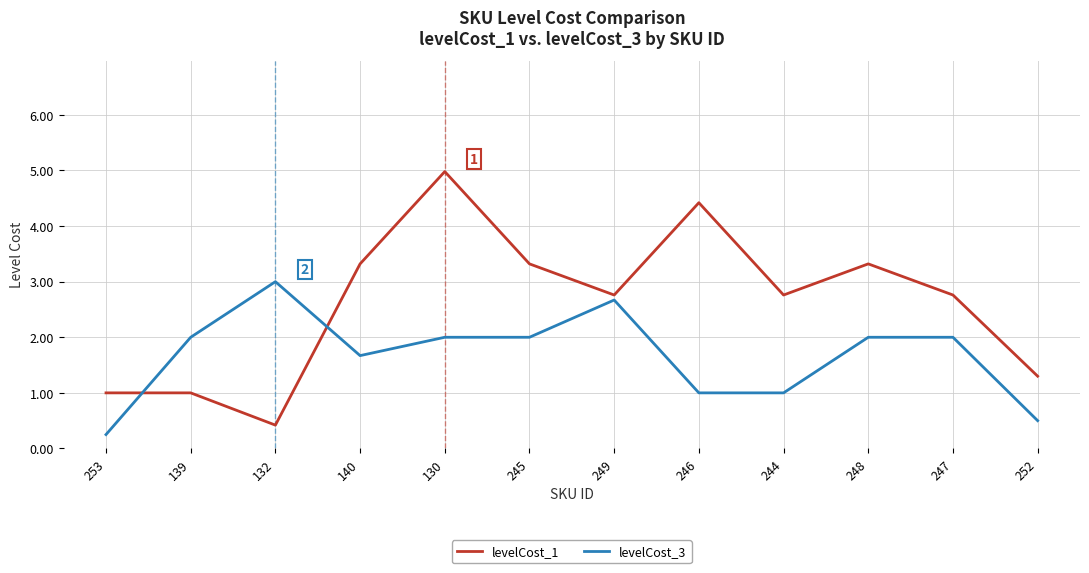

What is the difference between the second highest and second lowest values in the levelCost_3 series?

2.2